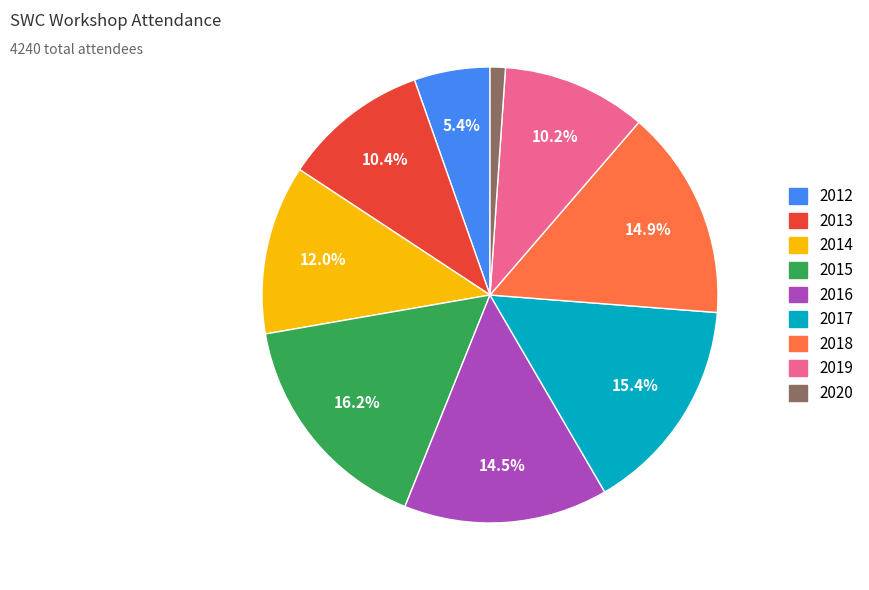

What is the ratio of the value at 2014 to the value at 2019?

1.2